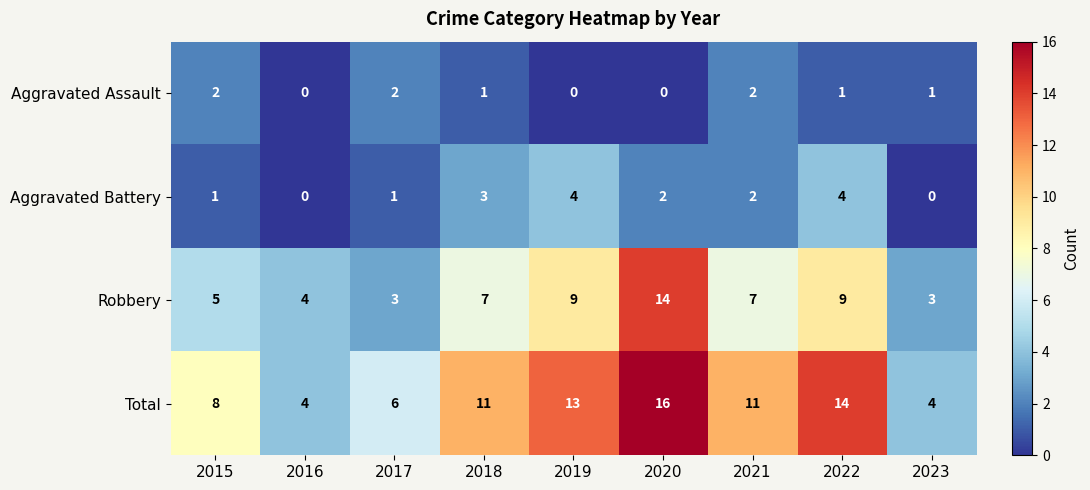

Is it true that Total equals 4 at 2016?

True